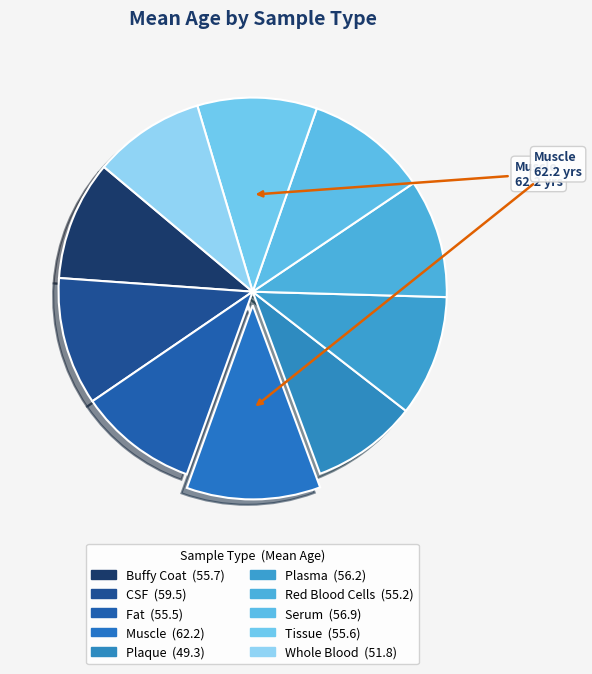

Which category has the biggest portion of the pie?

Muscle